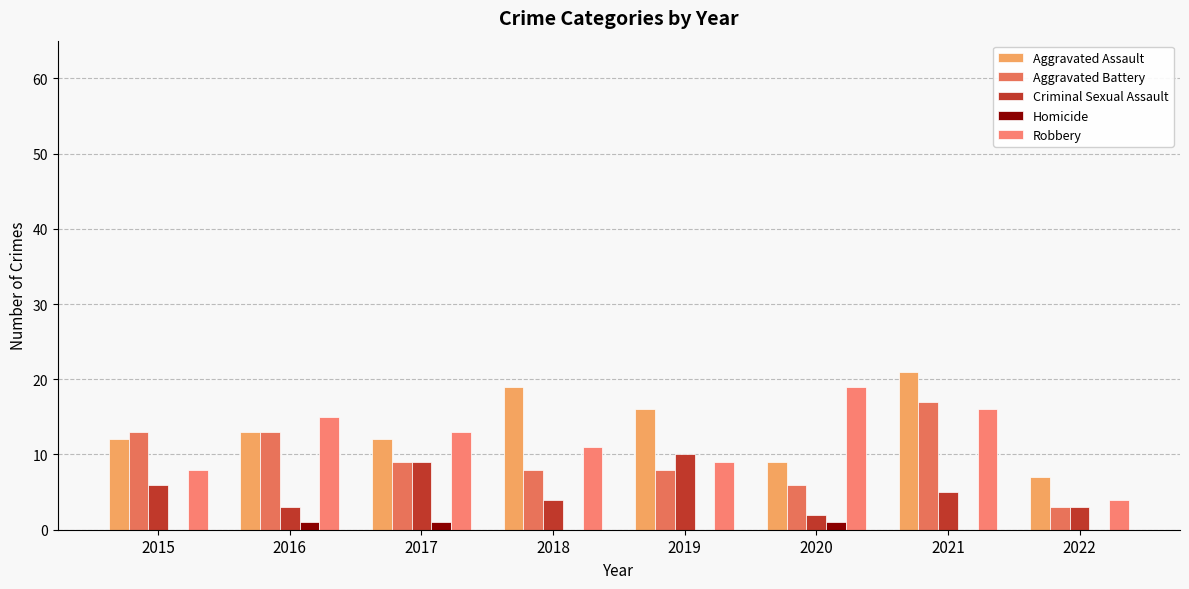

What is the value of the Criminal Sexual Assault bar at the 1st from the left?

6